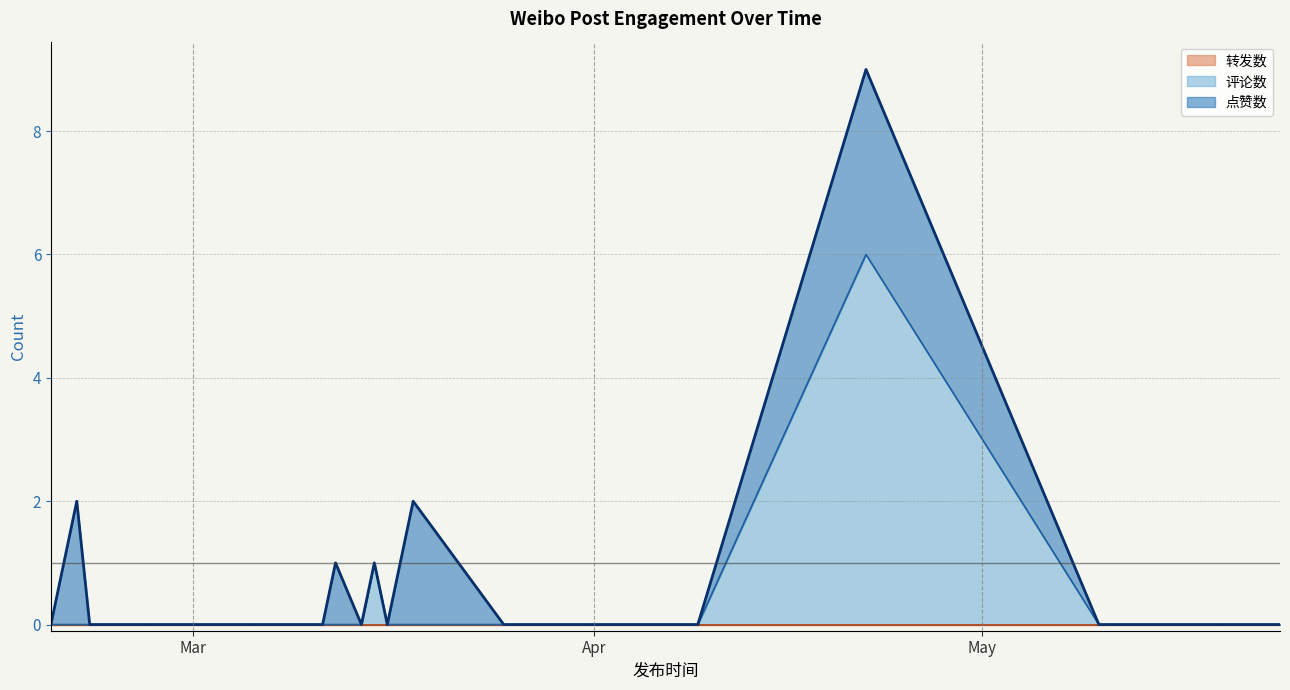

How many interior local peaks does the 评论数 series have?

2